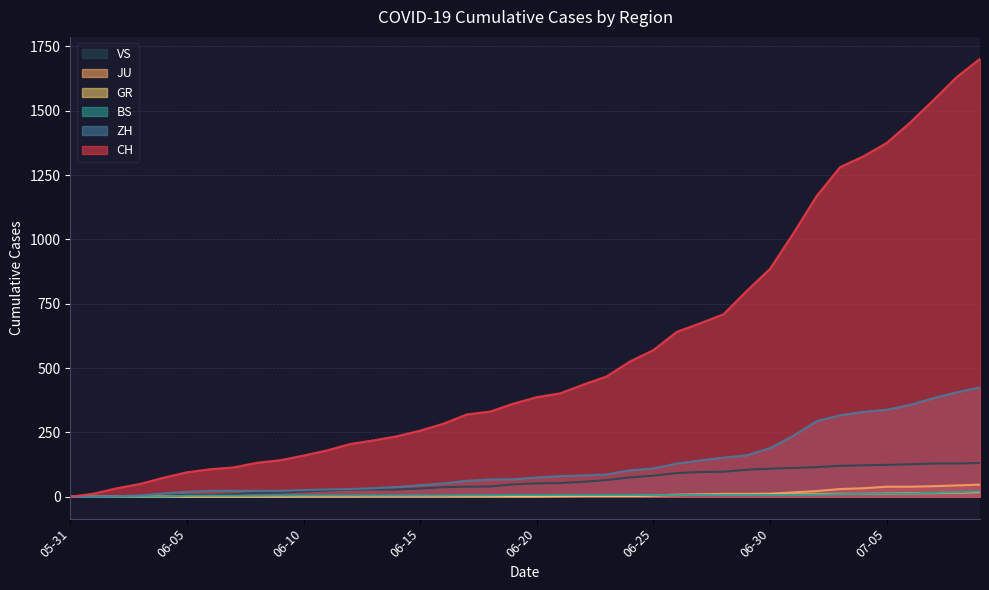

Between 2020-06-13 and 2020-06-22, which series saw the biggest shift?

CH